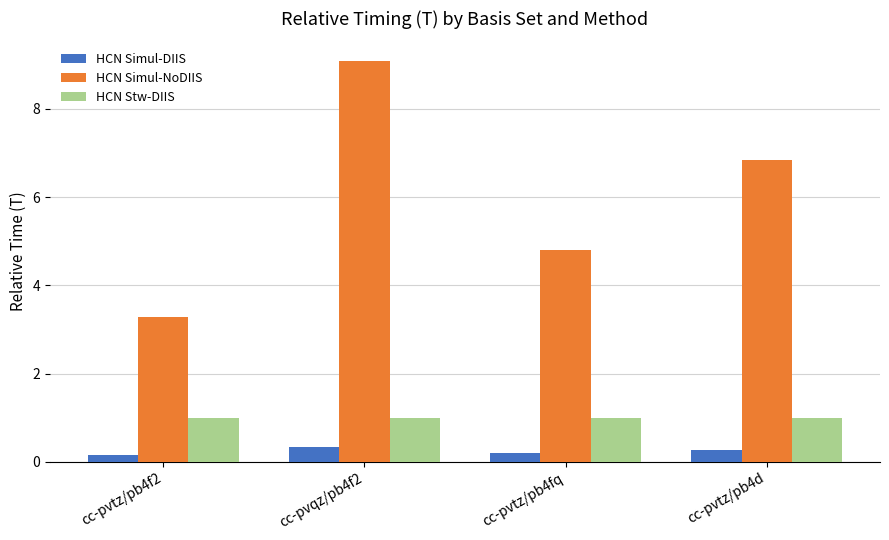

The HCN Simul-NoDIIS series shows 9.2 at cc-pvtz/pb4d. True or false?

False